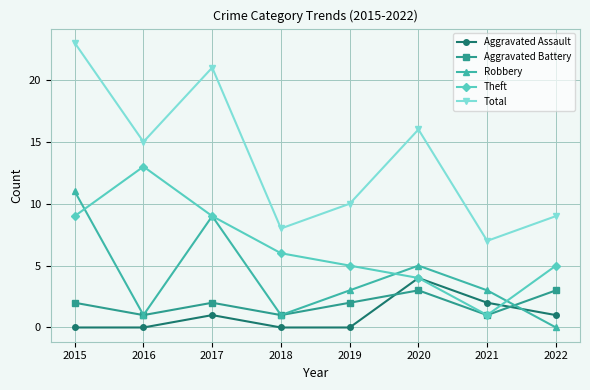

Which series has the largest total across all categories?

Total